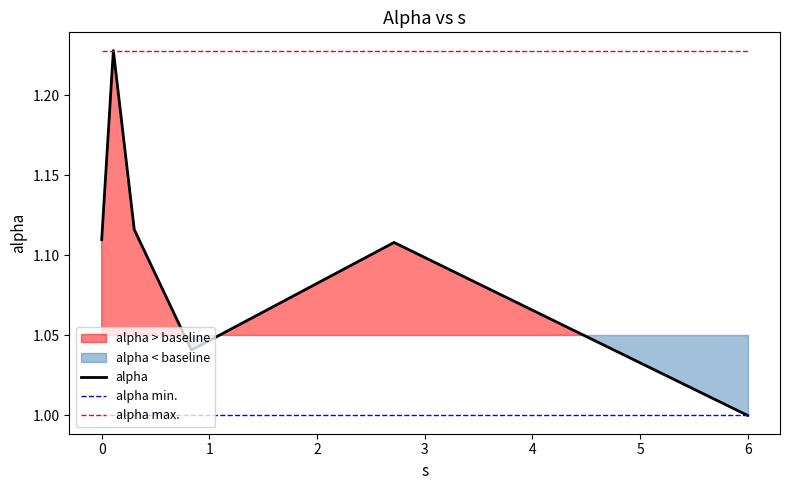

The value of alpha min. at 4 is 1.0. True or false?

True